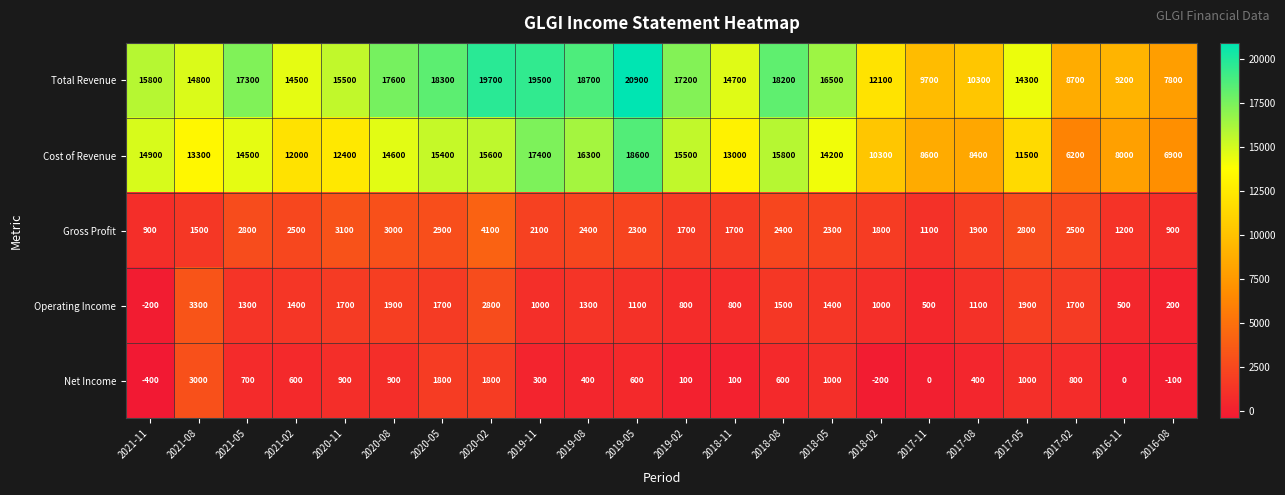

At how many categories does at least one series exceed 18668?

4